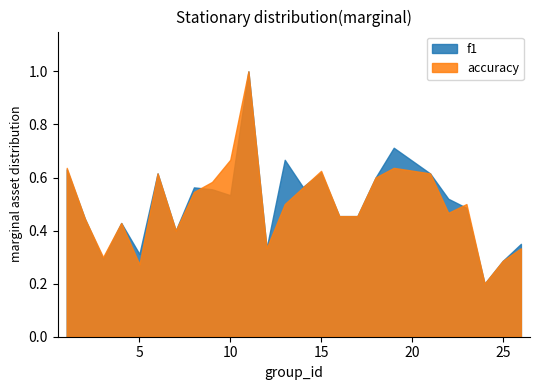

What is the total value across all series at 17?

0.9